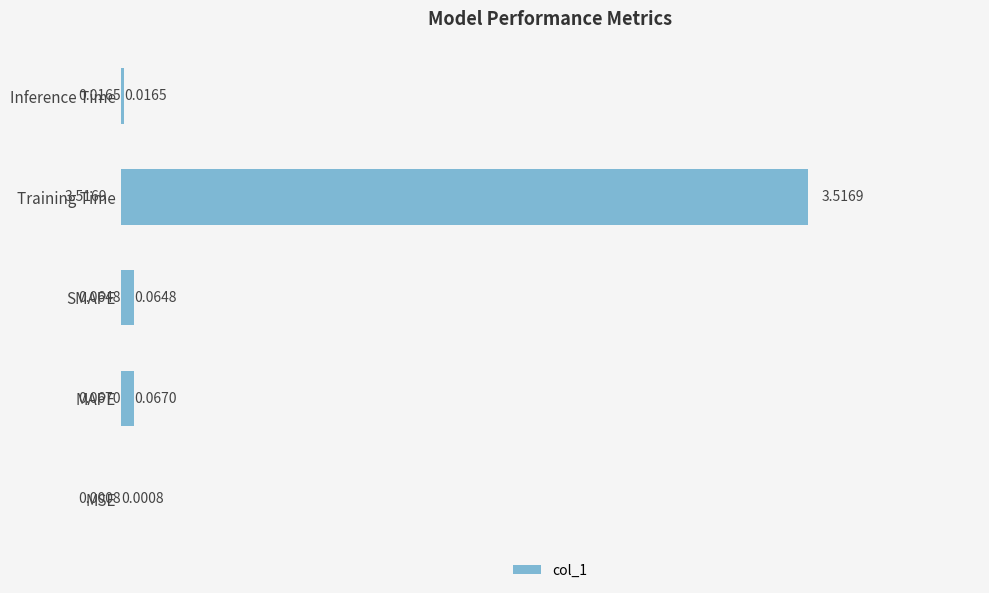

Does the chart contain stacked bars?

No